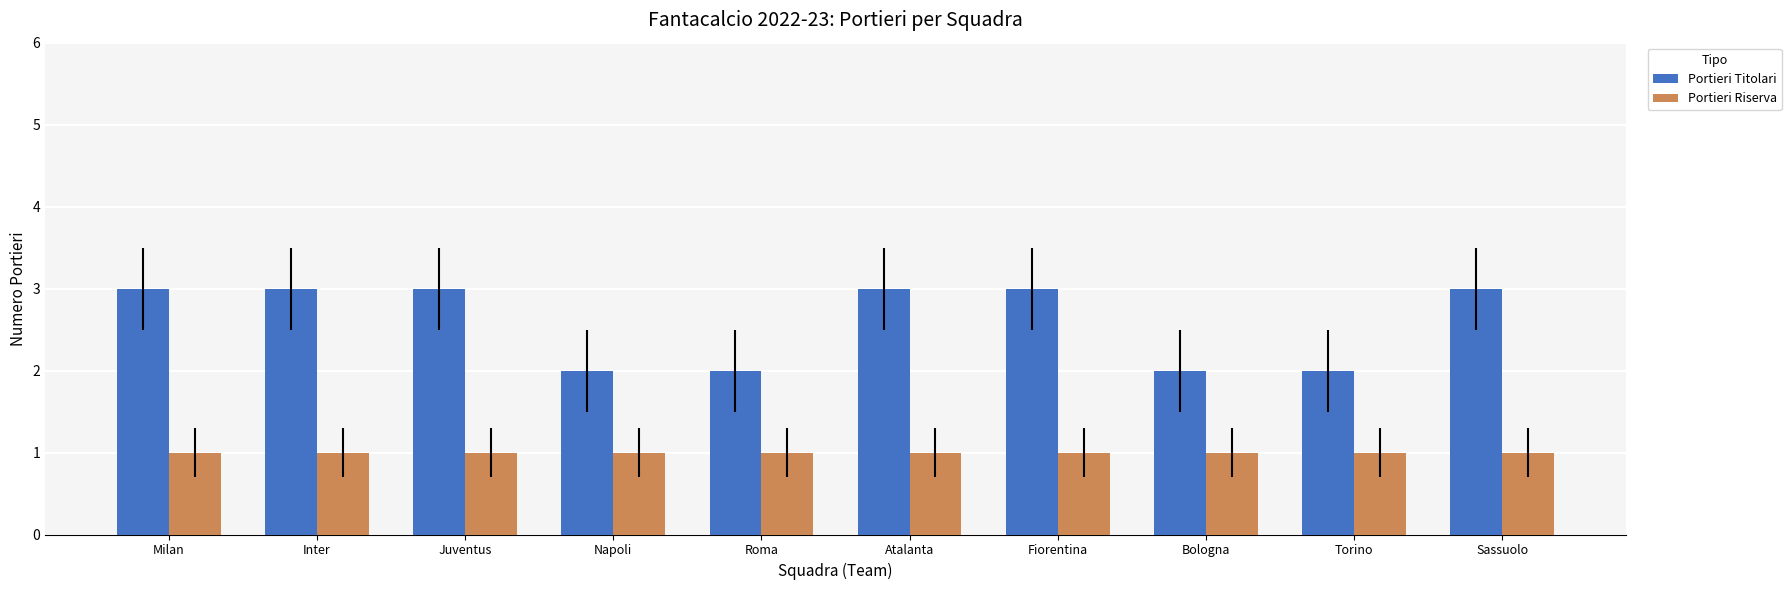

Read the Portieri Titolari value at Juventus.

3